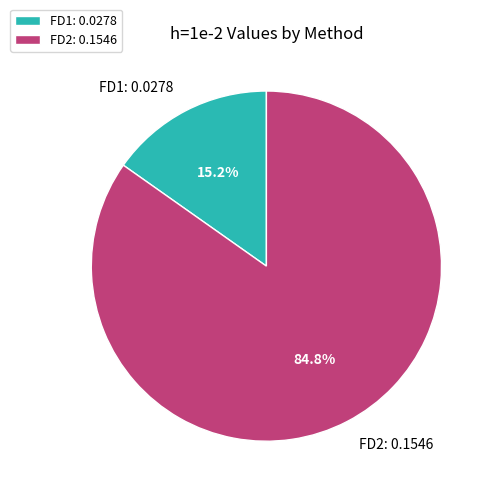

Between FD1 and FD2, which is larger?

FD2